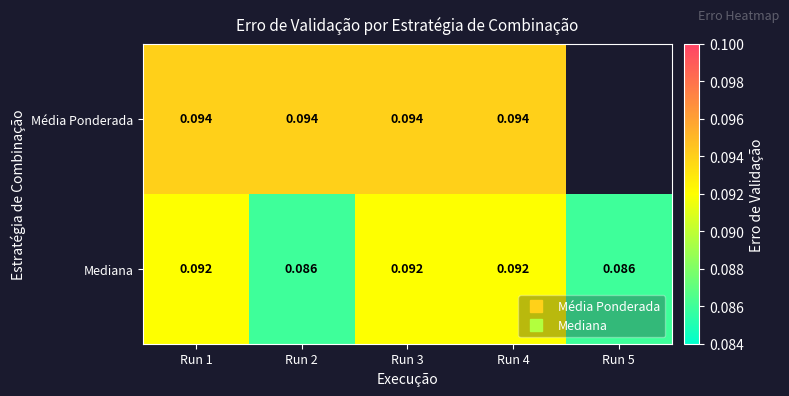

How many values in Média Ponderada are above zero?

4